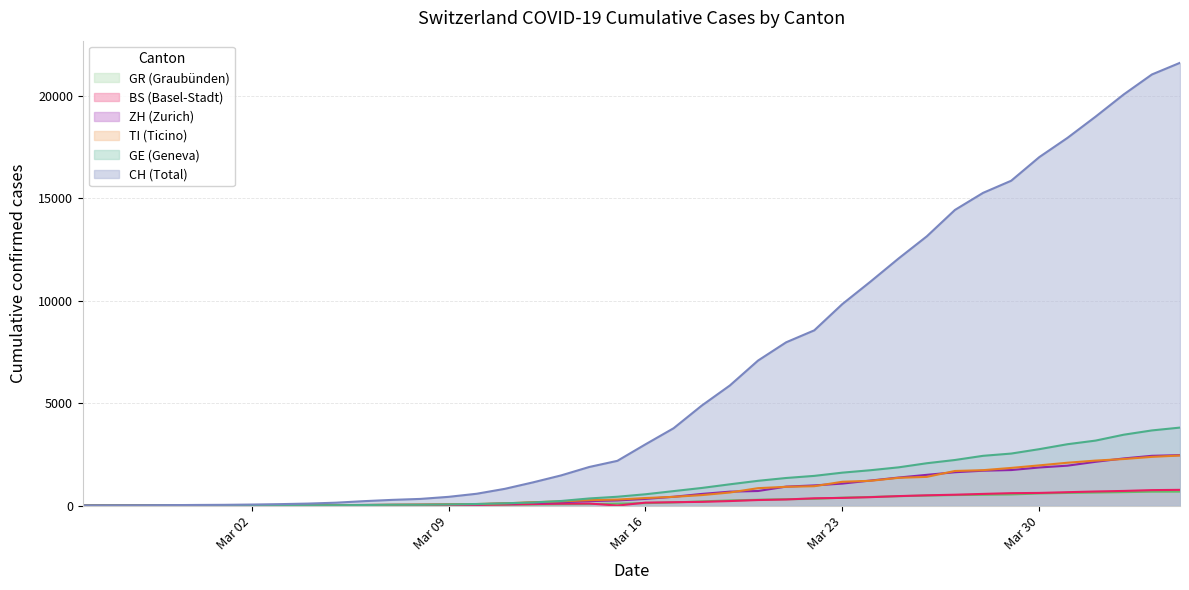

True or false: BS and CH cross at least once.

False